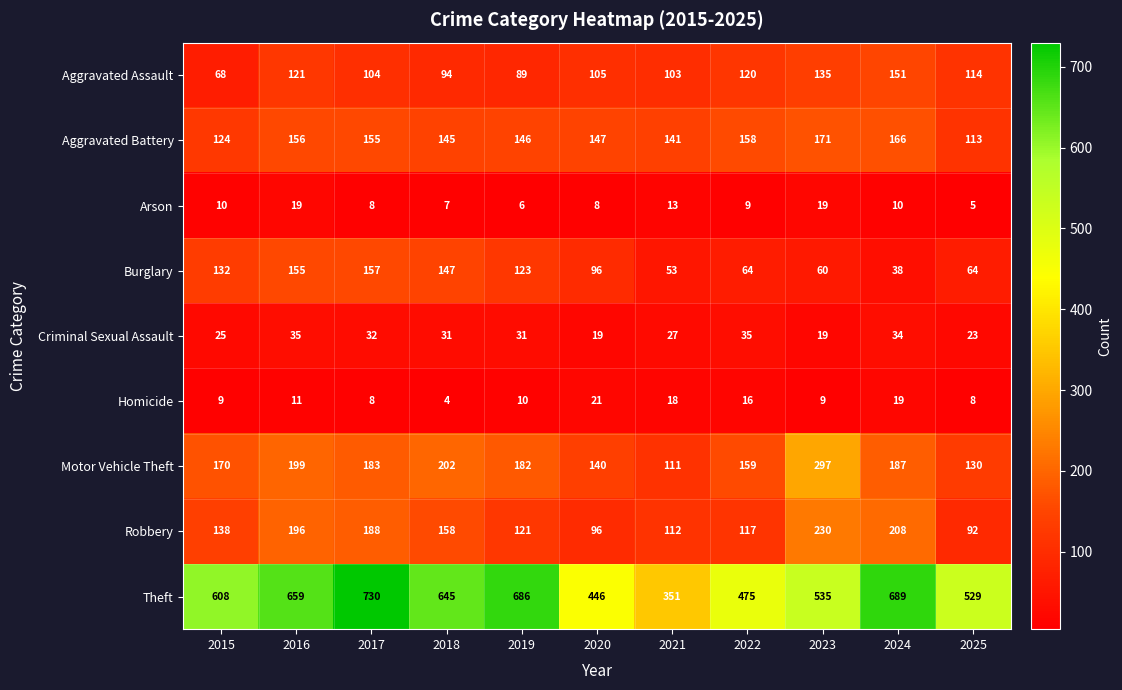

What is the difference between the maximum and minimum values in the Arson series?

14